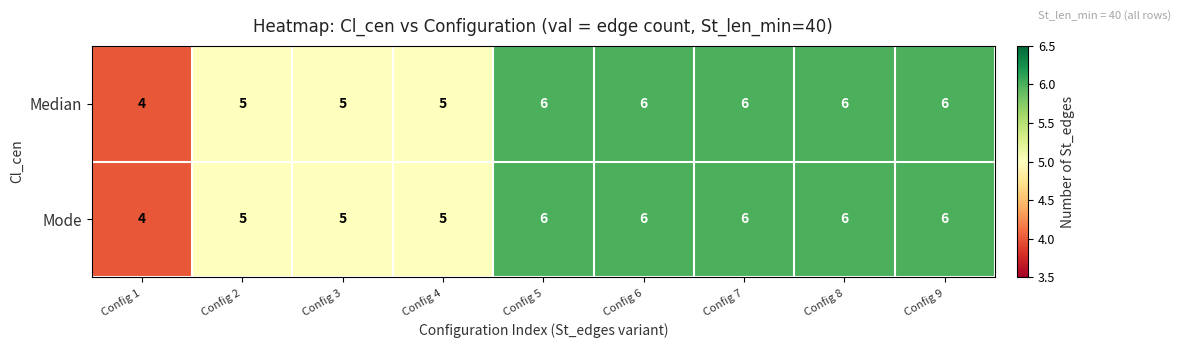

What is the minimum value for Median?

4